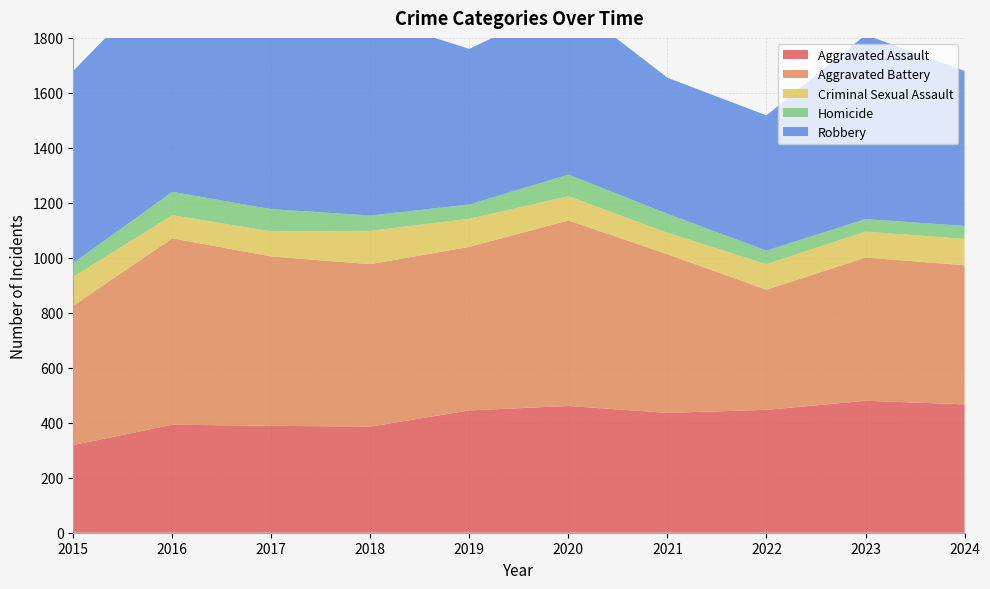

Reading right to left, what are all the values shown in this chart?

Aggravated Assault: 2024=467	2023=480	2022=447	2021=436	2020=461	2019=445	2018=386	2017=389	2016=393	2015=319
Aggravated Battery: 2024=506	2023=521	2022=437	2021=577	2020=675	2019=595	2018=591	2017=616	2016=678	2015=507
Criminal Sexual Assault: 2024=96	2023=94	2022=93	2021=78	2020=88	2019=102	2018=121	2017=91	2016=84	2015=105
Homicide: 2024=47	2023=46	2022=49	2021=69	2020=79	2019=52	2018=56	2017=81	2016=85	2015=50
Robbery: 2024=564	2023=670	2022=492	2021=495	2020=630	2019=566	2018=720	2017=766	2016=808	2015=699